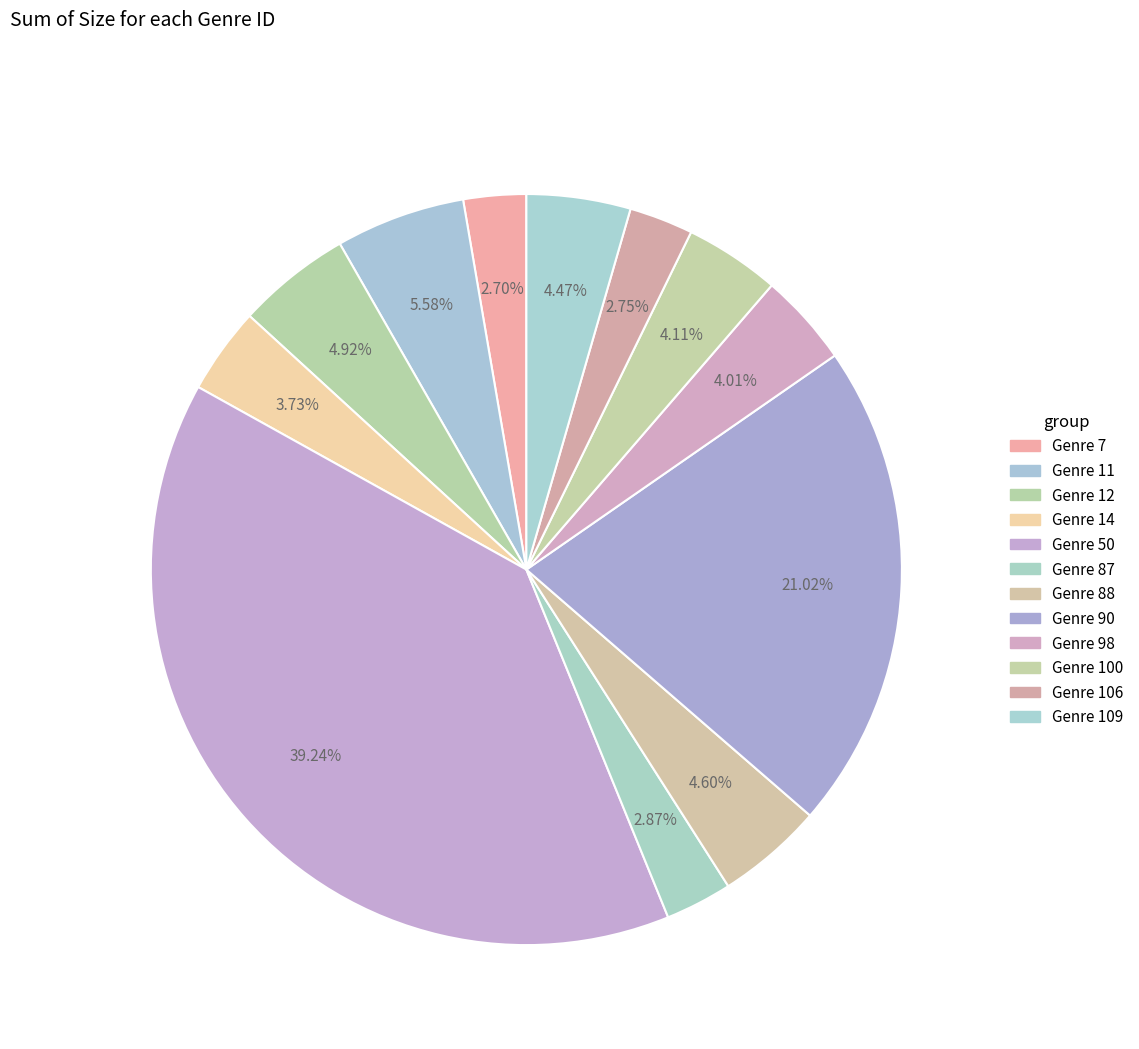

Count the number of slices in the pie.

12